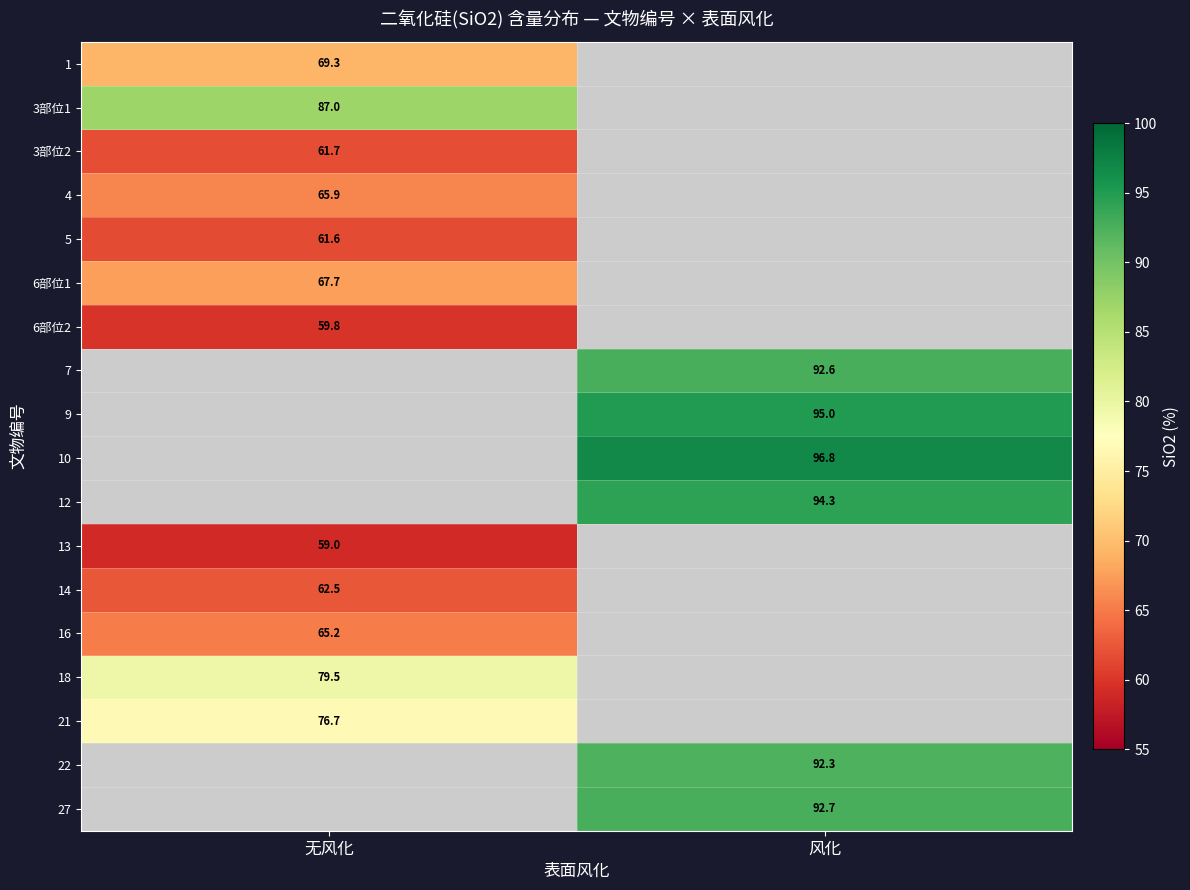

True or false: 14 has a value of 62.5 at 无风化.

True